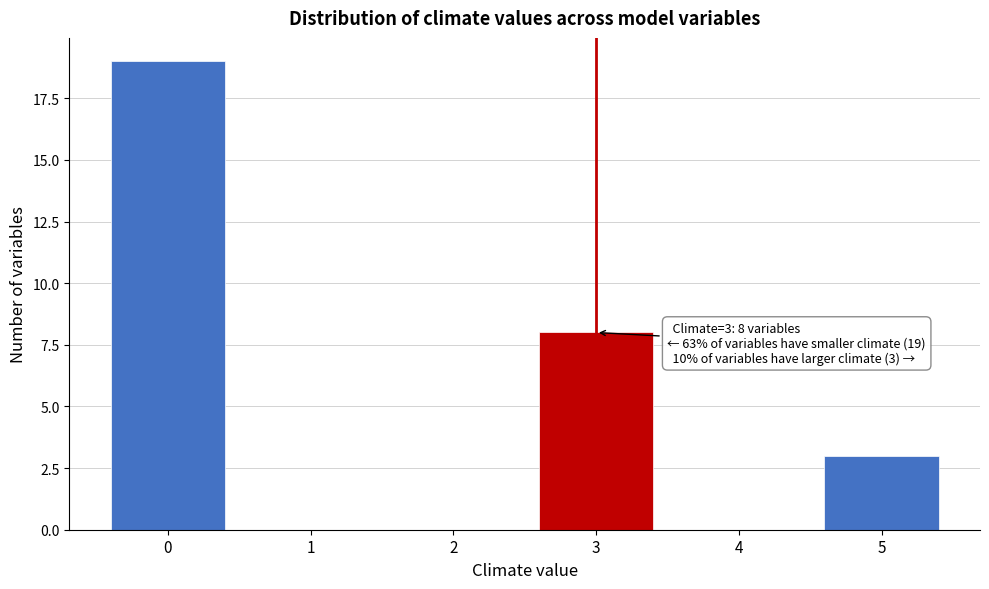

Which range on the x-axis has the tallest bar?

-0.5 to 0.5